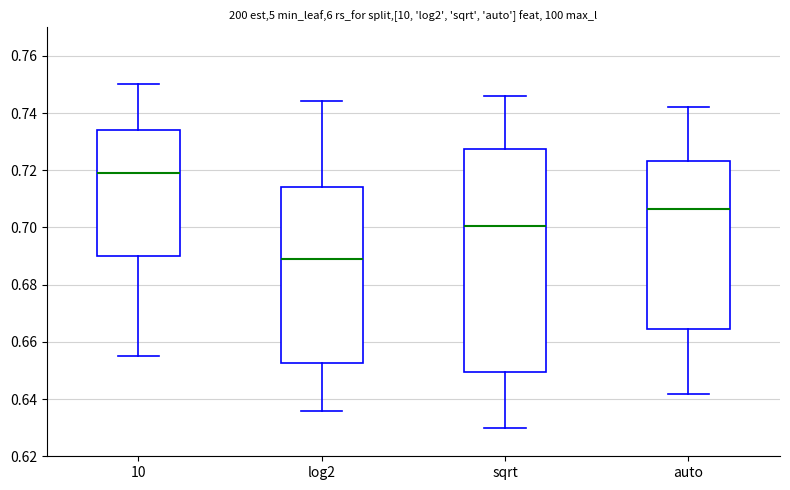

Which box's median line is the highest?

10